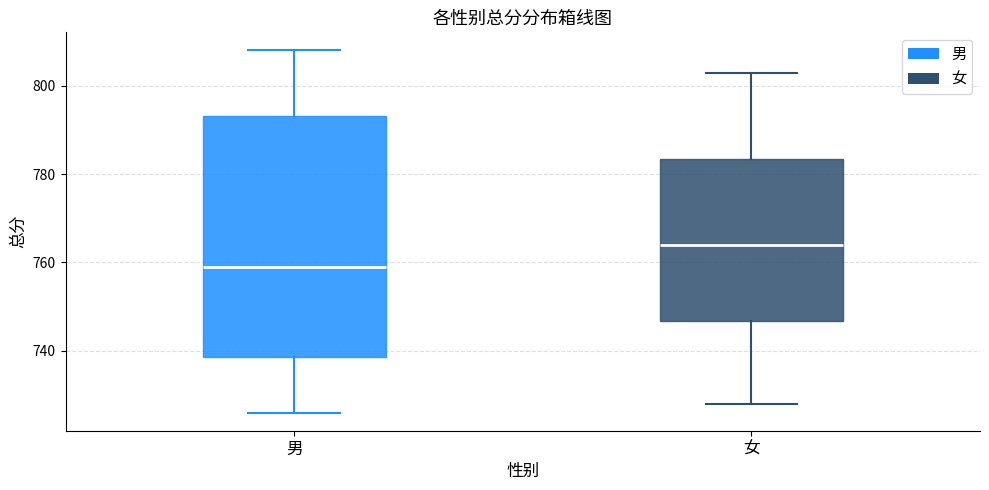

Which box has the highest median line?

女